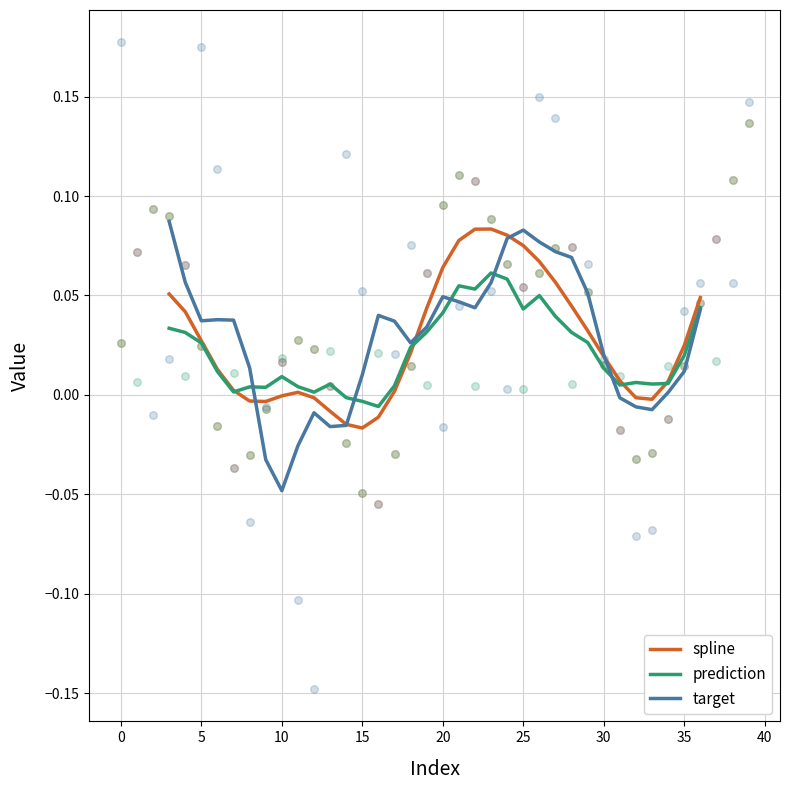

At how many categories does at least one series exceed 0?

33